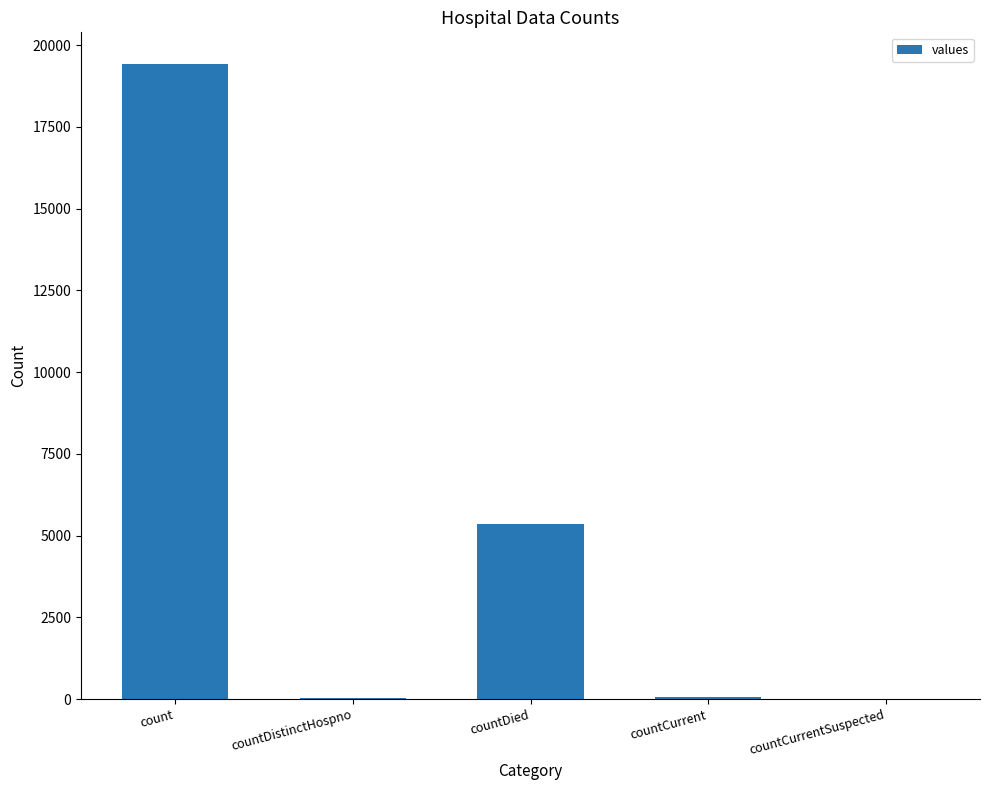

Are the bars horizontal?

No